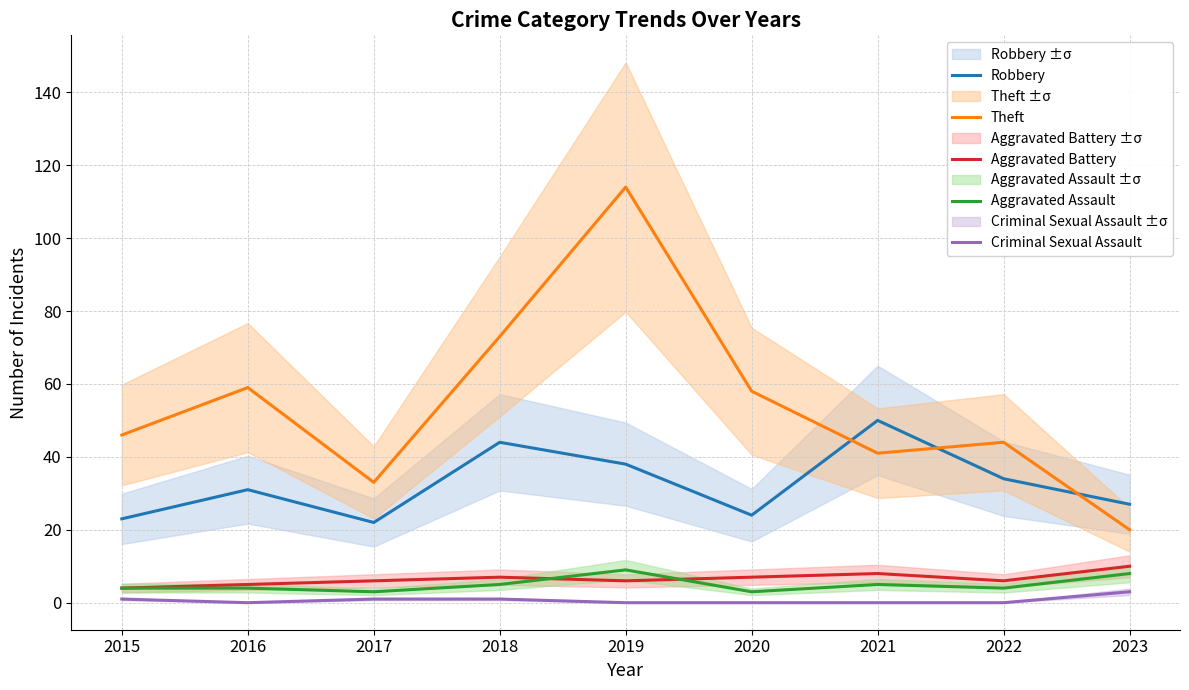

What is the sum of all Aggravated Assault values?

45